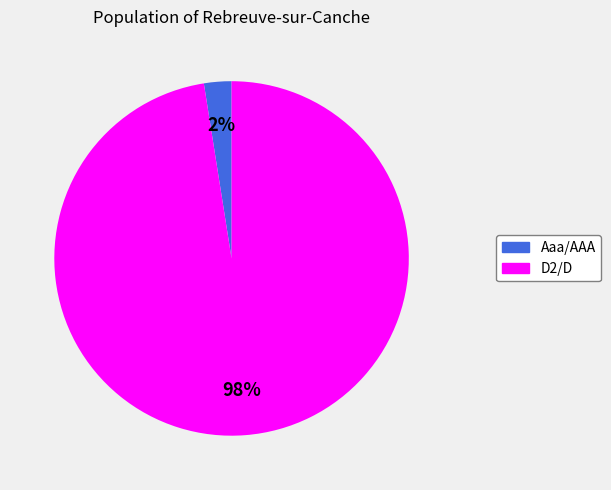

Is there a majority slice in this chart?

Yes